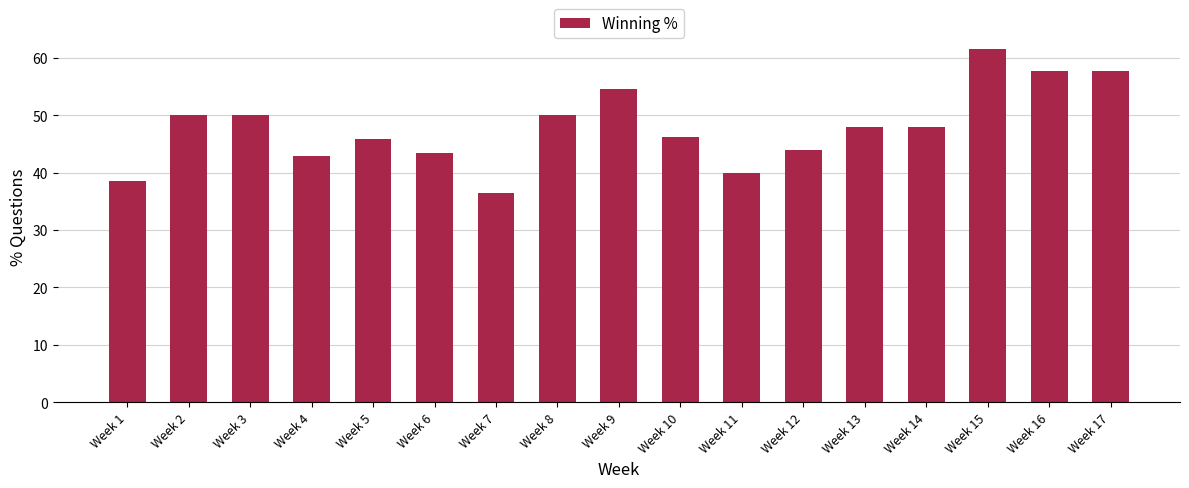

How many data points are less than 48?

8